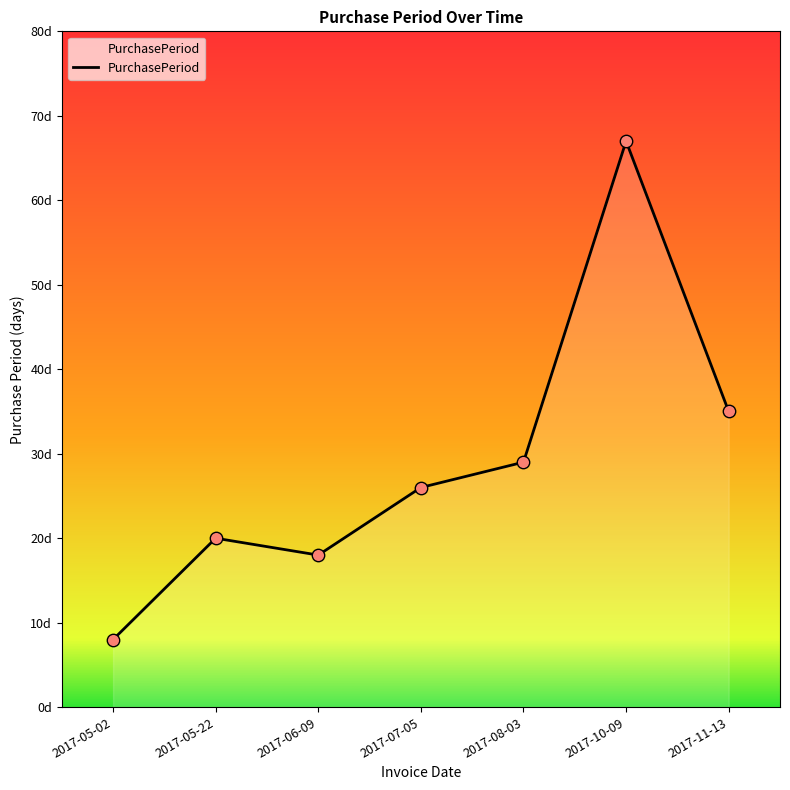

What is the change in value from 2017-05-22 to 2017-08-03?

+9